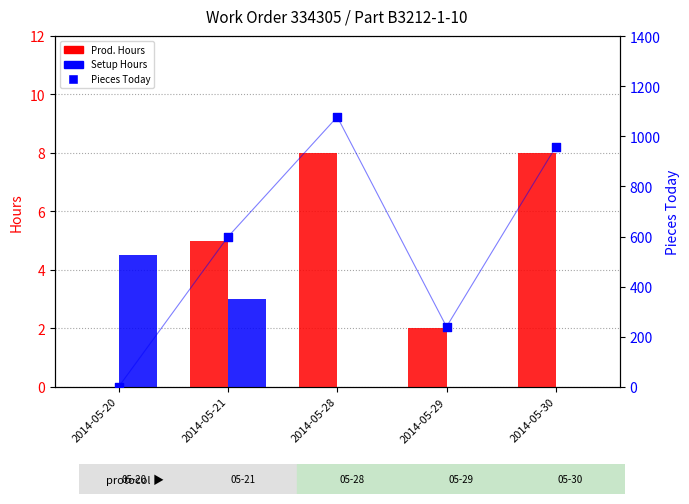

Is the value of Pieces Today at 2014-05-29 greater than the value of Setup Hours at 2014-05-21?

Yes